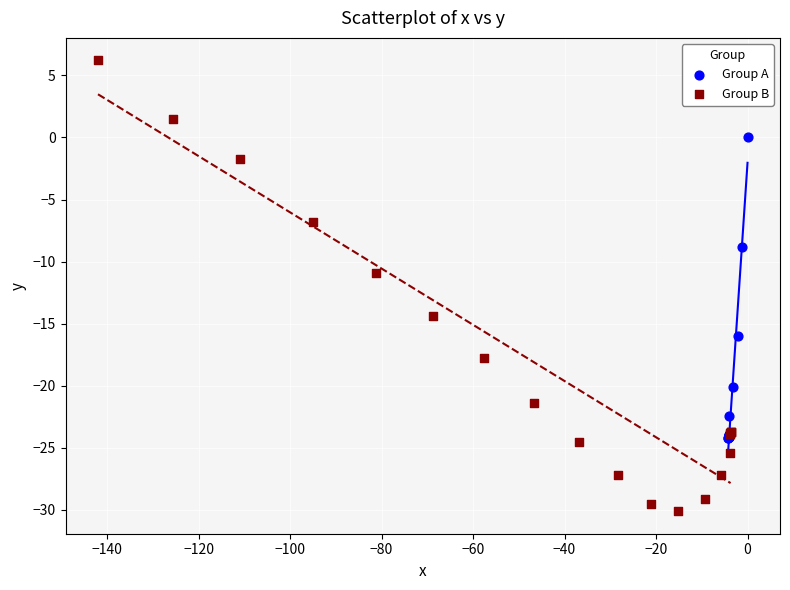

Which series reaches the minimum Y coordinate?

Group B